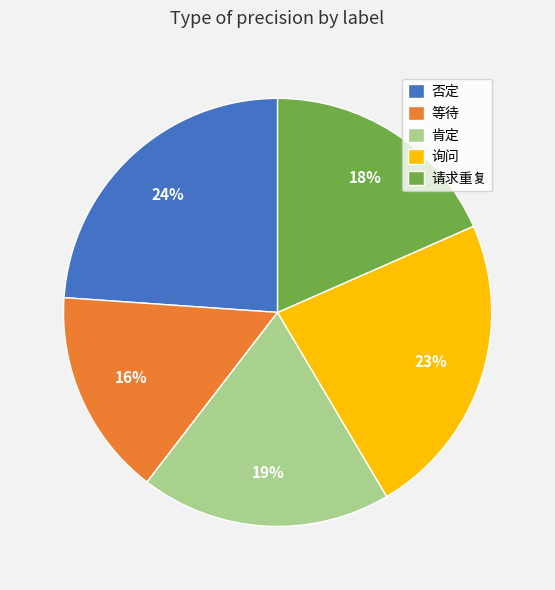

Does 等待 represent more than half of the total?

No